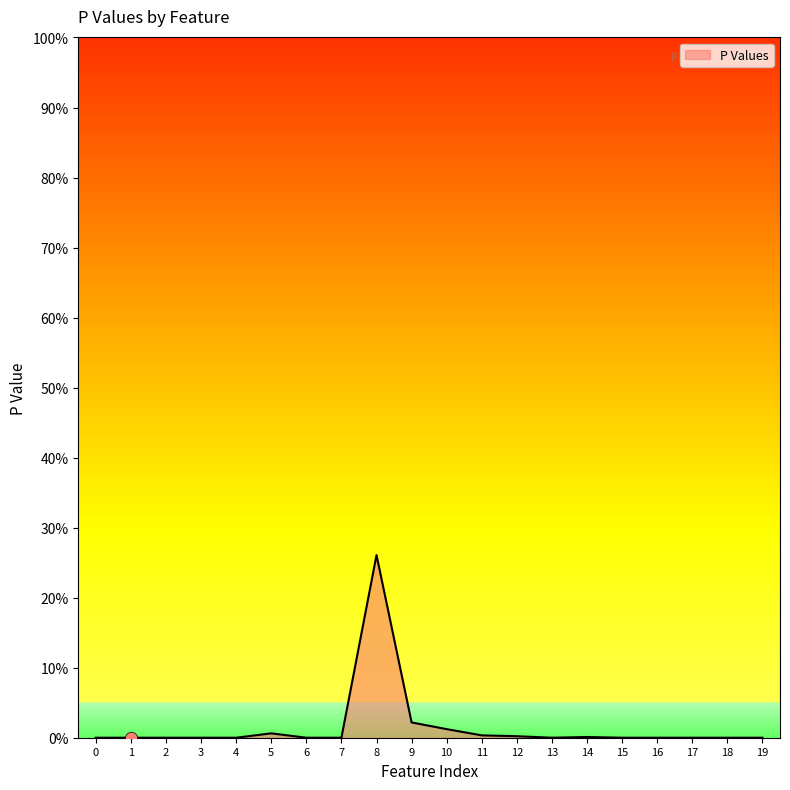

Does the chart have visible grid lines?

No